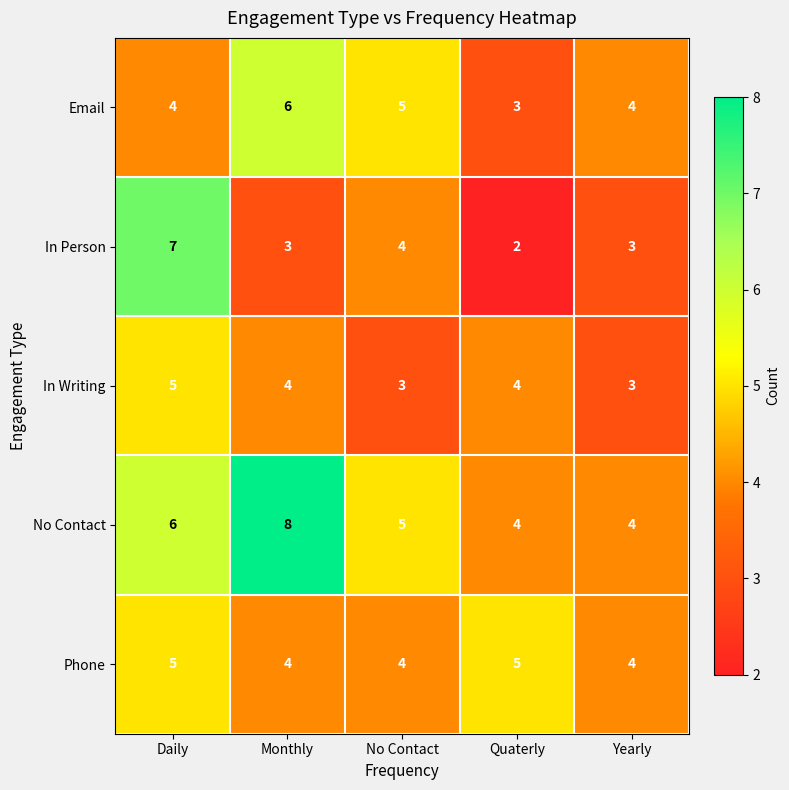

What is the minimum value shown in the chart?

2